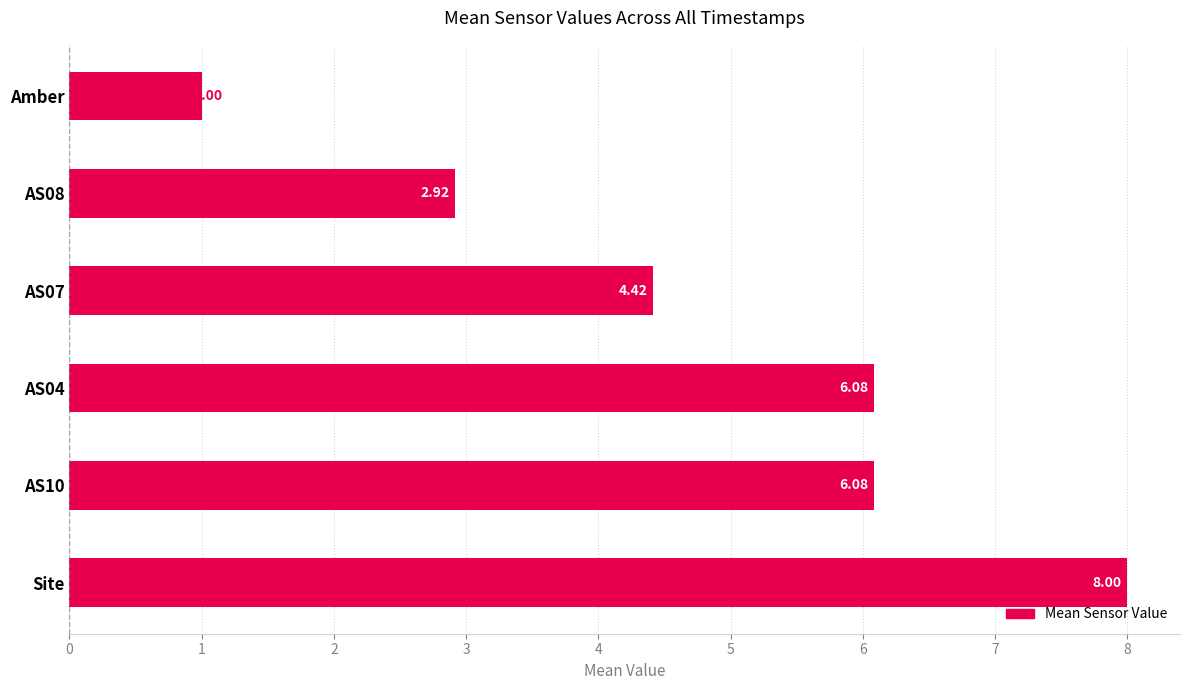

Which label corresponds to the smallest value in the chart?

Amber